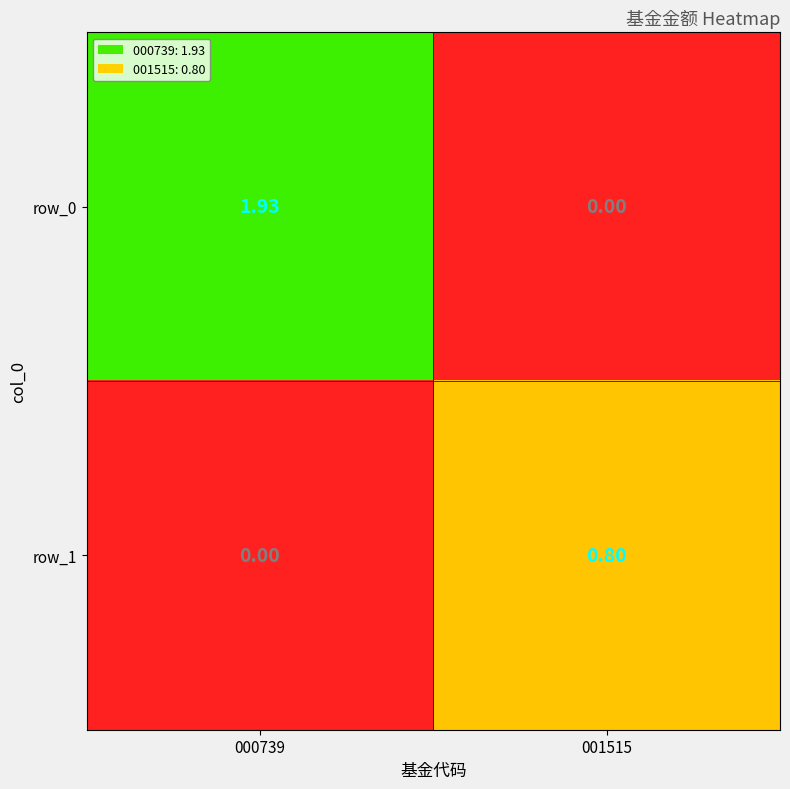

Is it true that row_0 equals 0.0 at 001515?

True